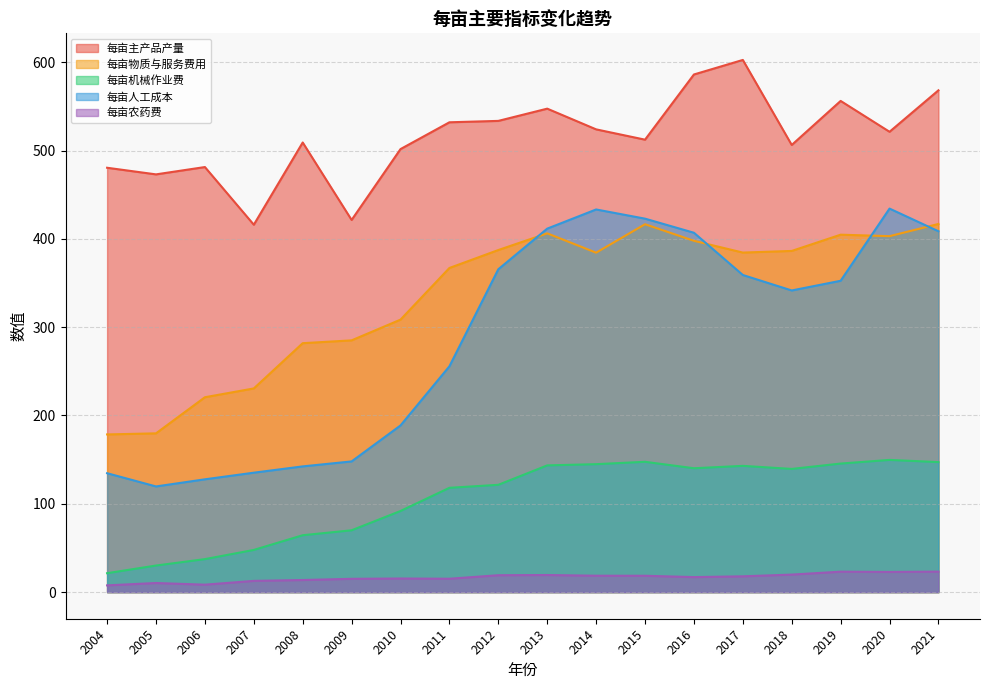

True or false: 每亩机械作业费 and 每亩主产品产量 cross at least once.

False